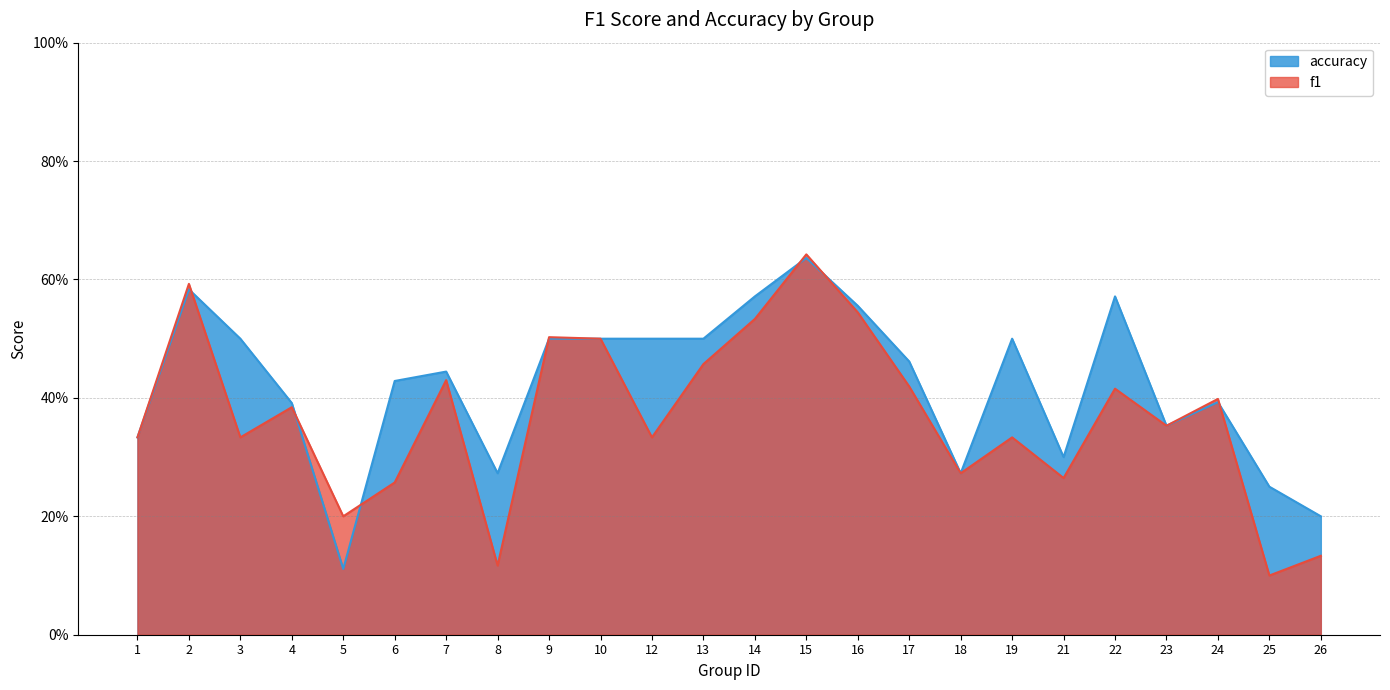

Reading left to right, list all the values displayed in this chart.

f1: 1=0.3	2=0.6	3=0.3	4=0.4	5=0.2	6=0.3	7=0.4	8=0.1	9=0.5	10=0.5	12=0.3	13=0.5	14=0.5	15=0.6	16=0.5	17=0.4	18=0.3	19=0.3	21=0.3	22=0.4	23=0.4	24=0.4	25=0.1	26=0.1
accuracy: 1=0.3	2=0.6	3=0.5	4=0.4	5=0.1	6=0.4	7=0.4	8=0.3	9=0.5	10=0.5	12=0.5	13=0.5	14=0.6	15=0.6	16=0.6	17=0.5	18=0.3	19=0.5	21=0.3	22=0.6	23=0.4	24=0.4	25=0.2	26=0.2